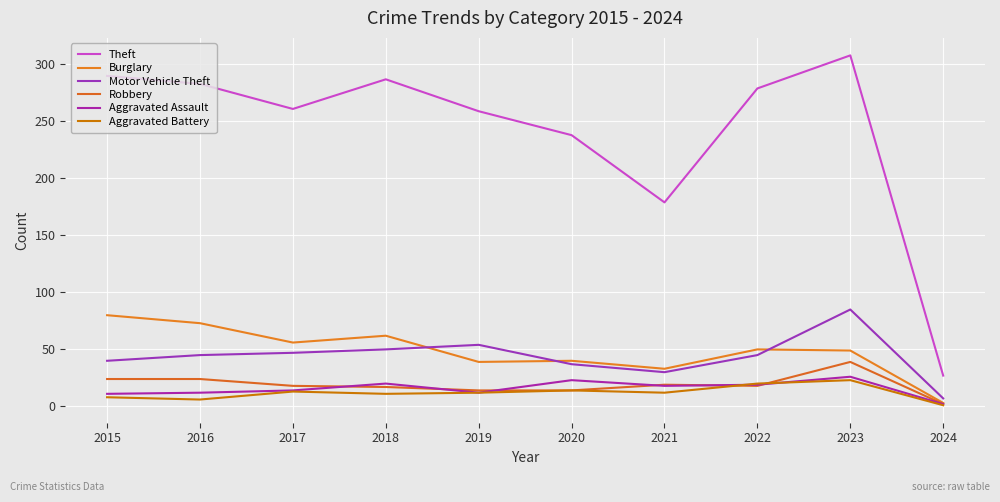

What is the total value across all series at 2017?

409